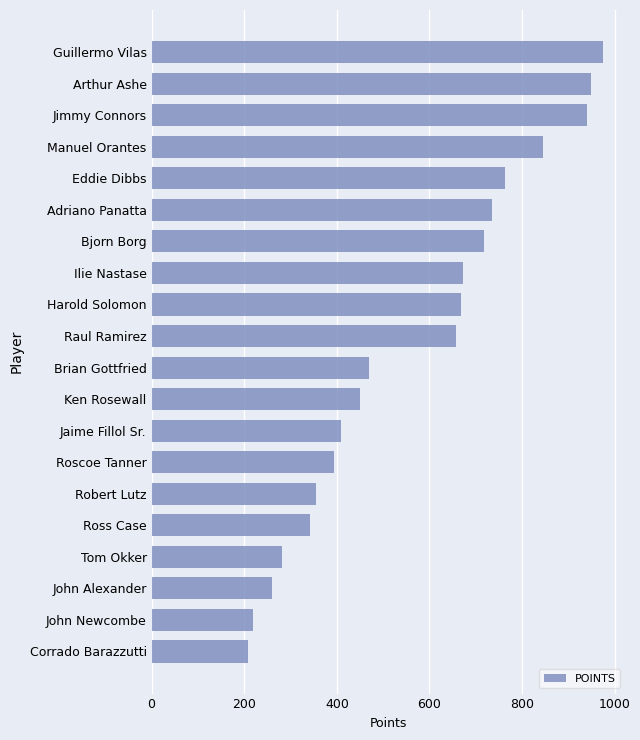

What value does the data have at Bjorn Borg, to the nearest 50?

700